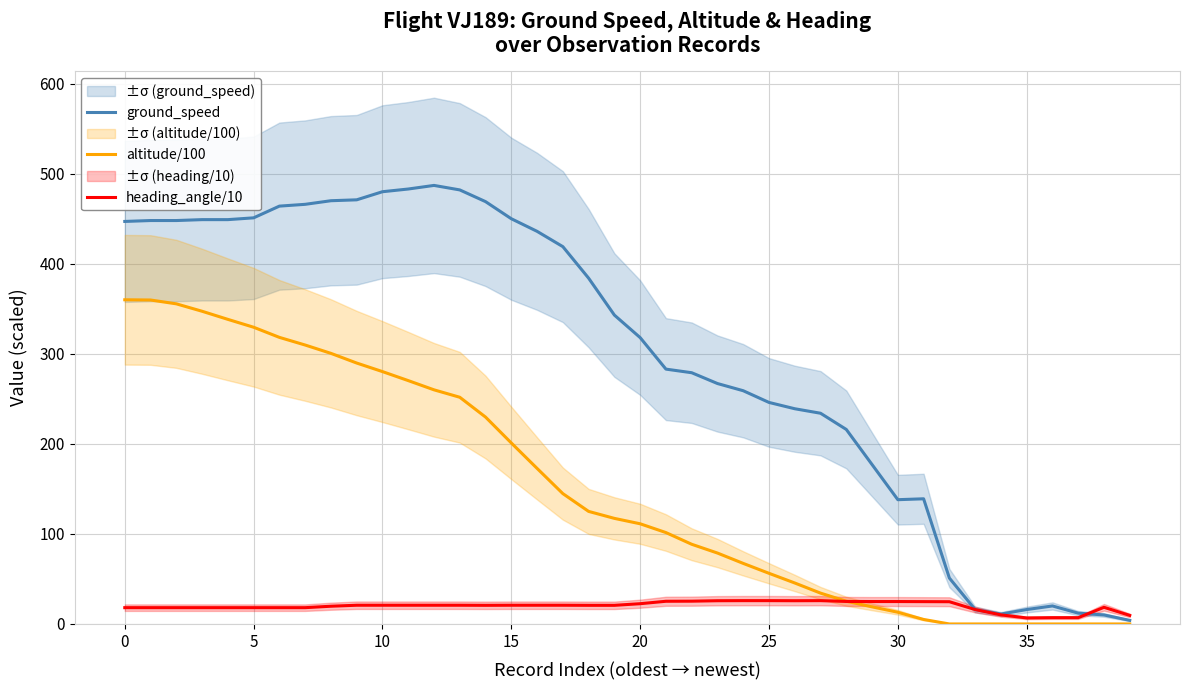

True or false: altitude/100 and heading_angle/10 intersect in this chart.

True